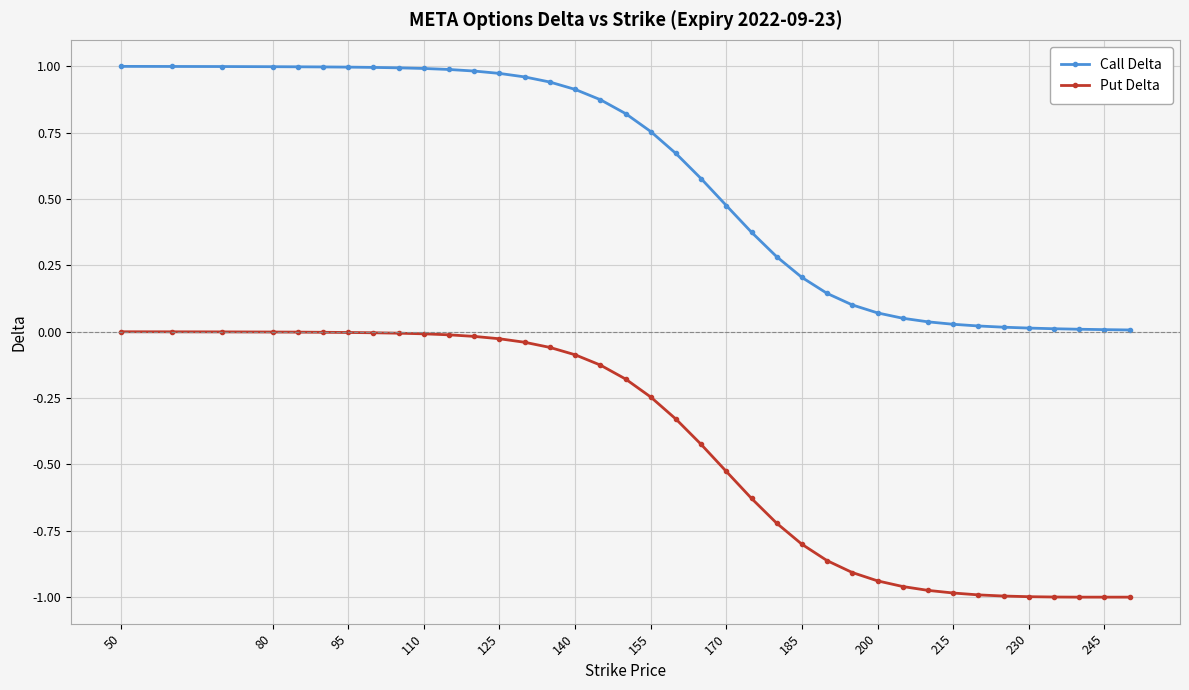

List the series in order of their overall mean, lowest first.

Put Delta, Call Delta